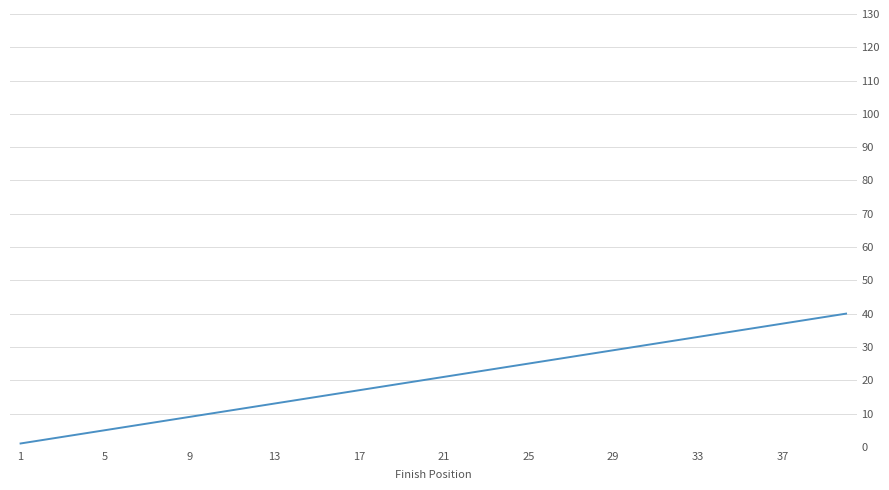

What is the difference between the maximum and minimum values?

39